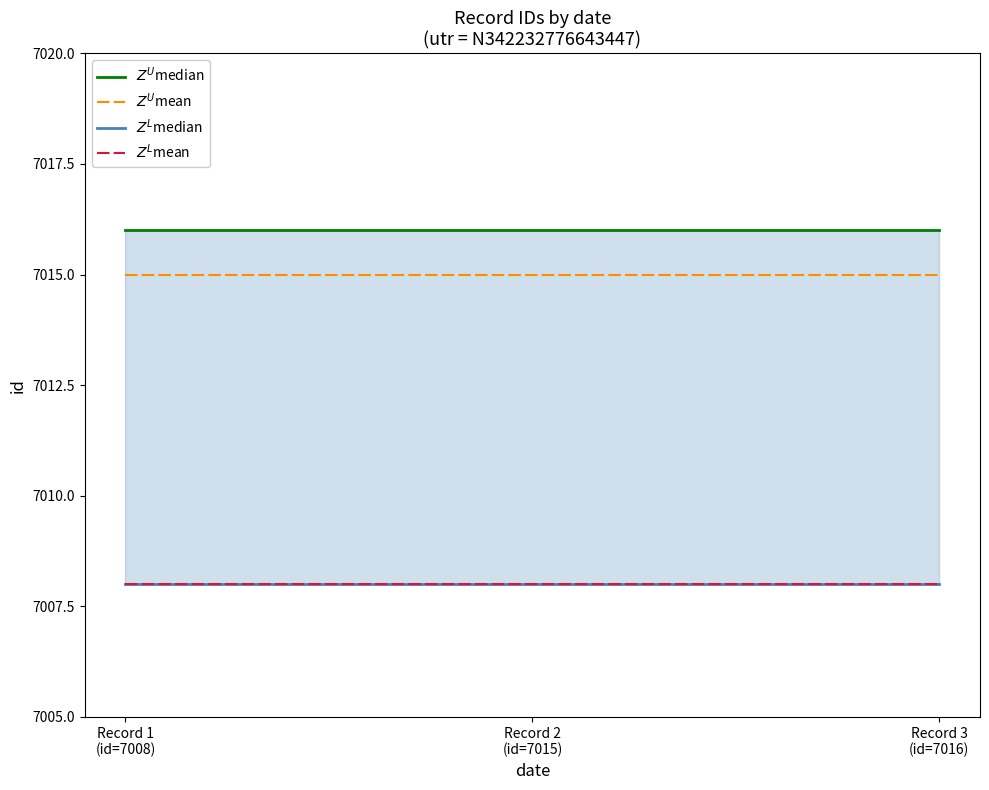

Read the $Z^U$median value at Record 1
(id=7008).

7016